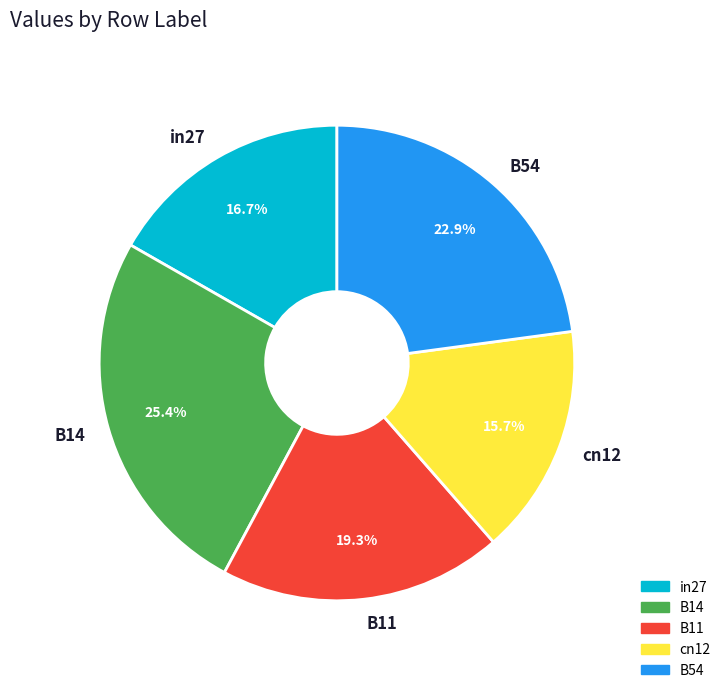

How many segments does this pie chart have?

5